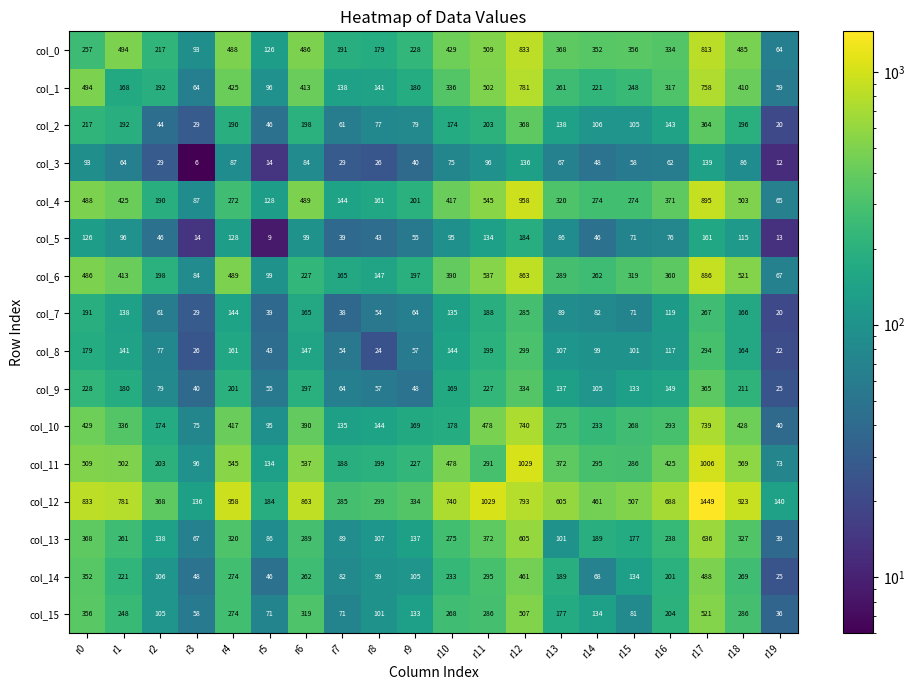

The col_1 series shows 77 at r16. True or false?

False